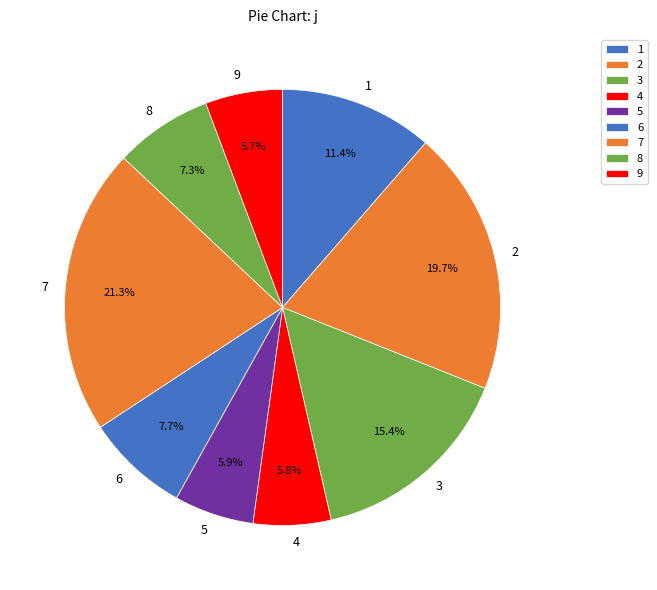

Which category has the biggest portion of the pie?

7